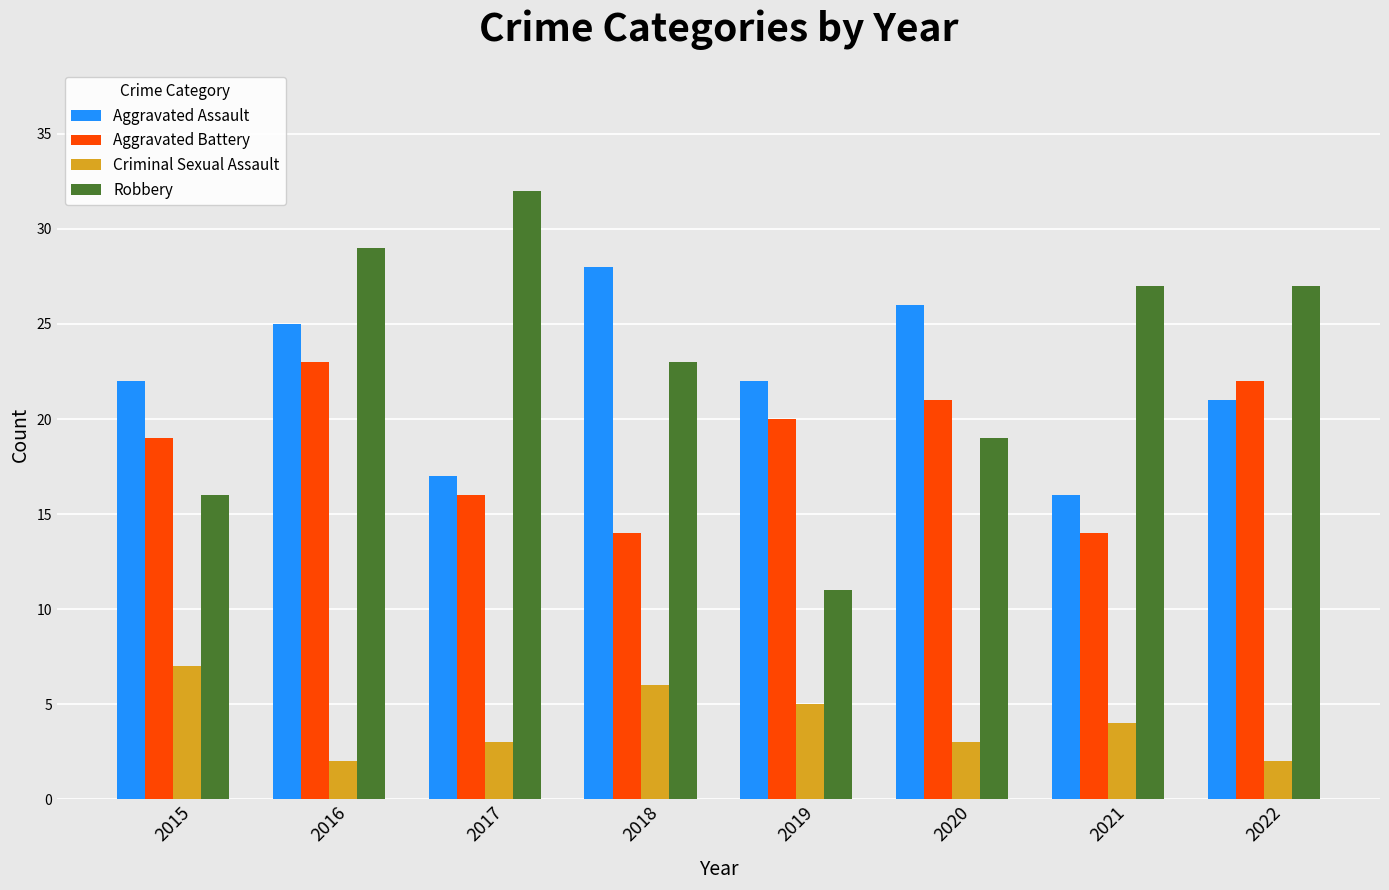

What is the value of the Robbery bar at the 6th from the left?

19